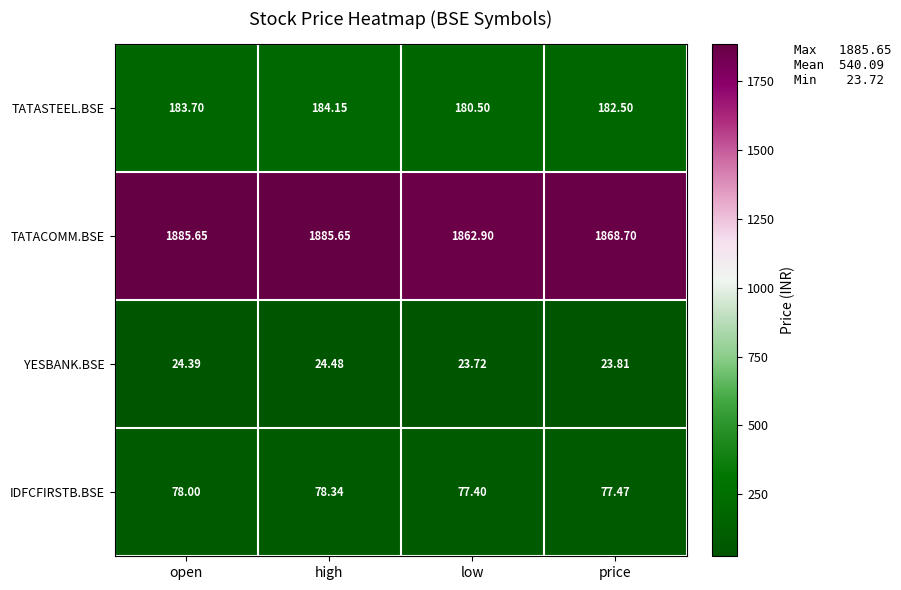

At which category is the sum across all series the highest?

high